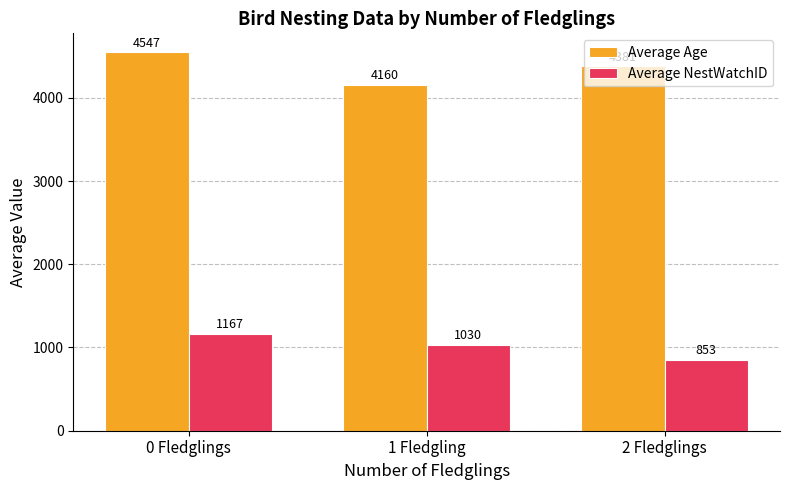

The Average Age series shows 4159.9 at 1 Fledgling. True or false?

True